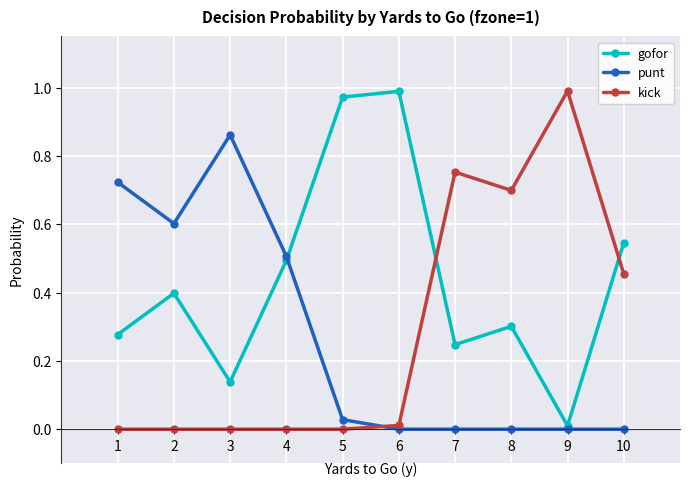

Which series changed the most between 3 and 10?

punt